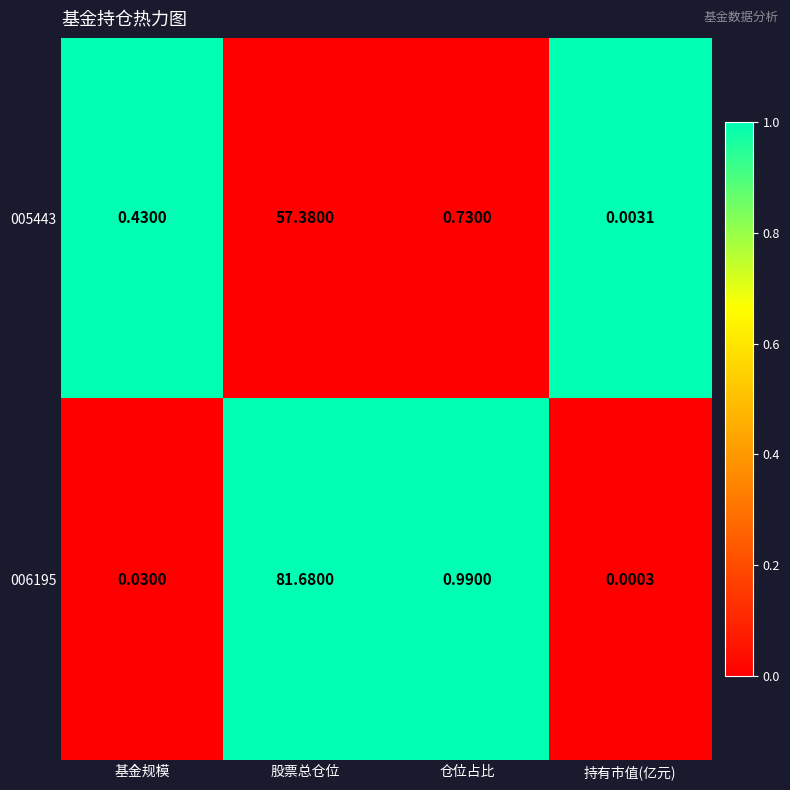

Which category has the highest value across all series?

股票总仓位